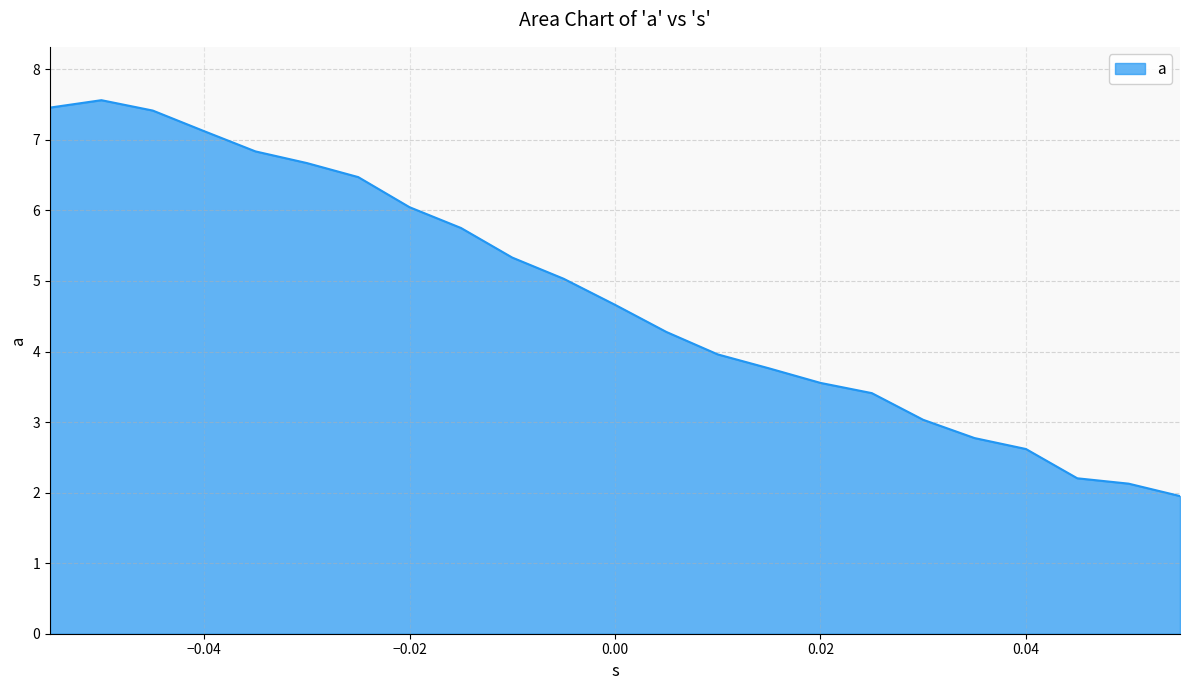

True or false: the data has more than 2 interior local peaks.

False